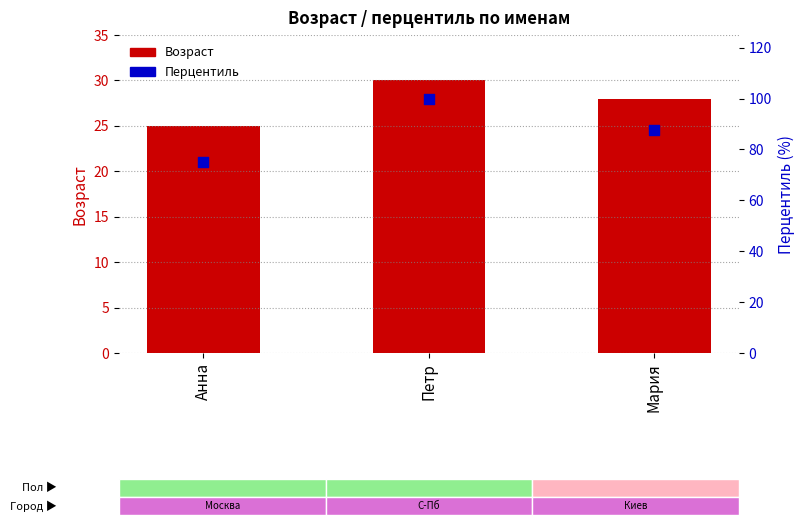

Is the value of Возраст at Петр greater than the value of Перцентиль at Мария?

No